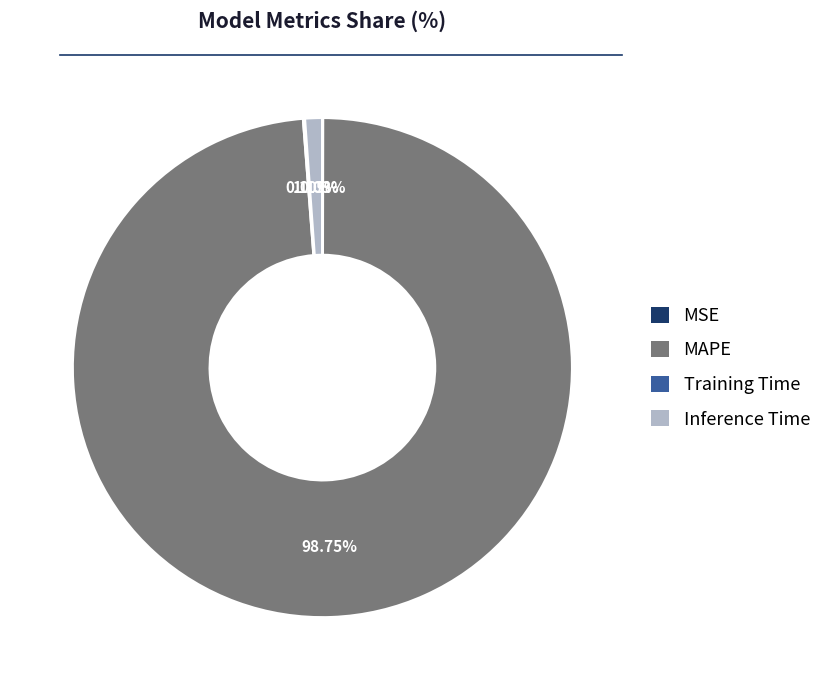

What is the largest slice in the pie chart?

MAPE